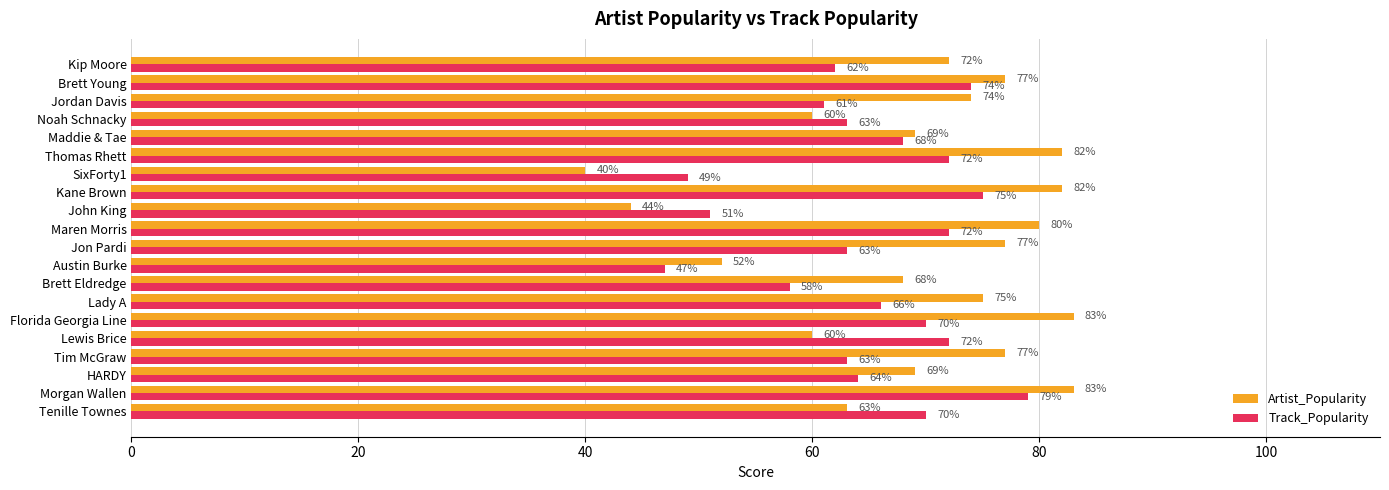

Which series has the largest total across all categories?

Artist_Popularity